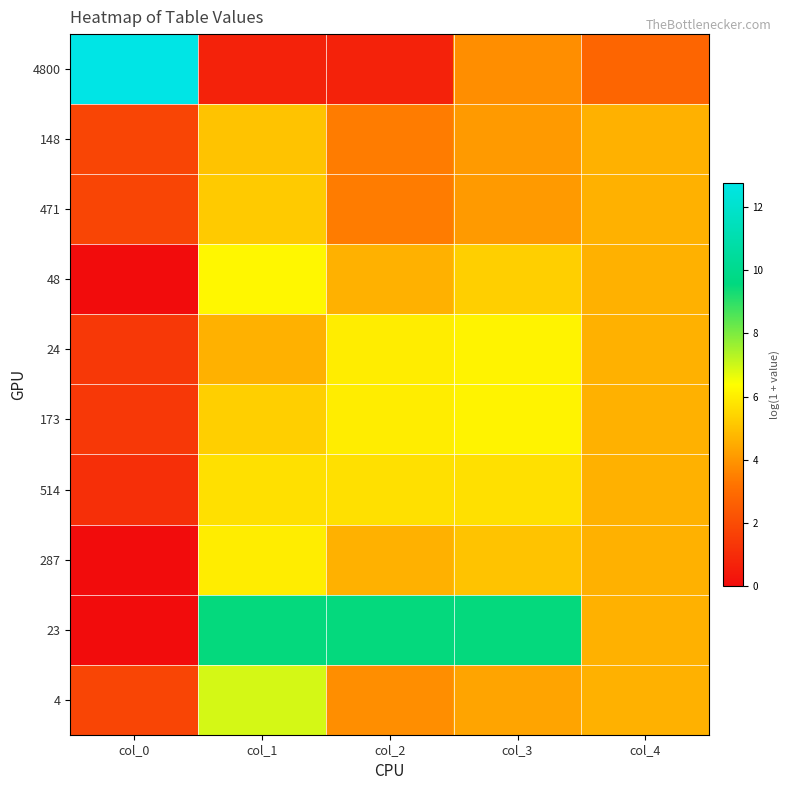

List the series in order of their peak value, highest first.

4800, 23, 4, 48, 24, 173, 287, 514, 471, 148